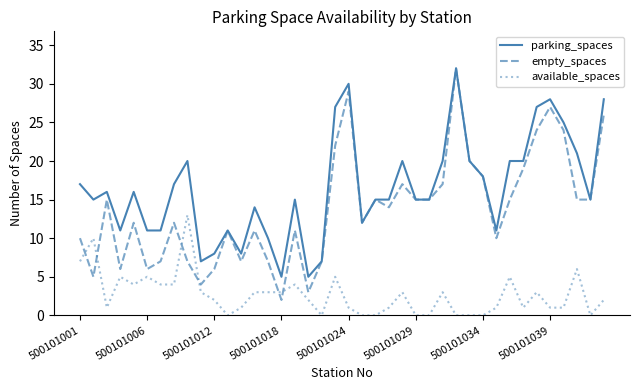

Rank the series by their average value, from highest to lowest.

parking_spaces, empty_spaces, available_spaces